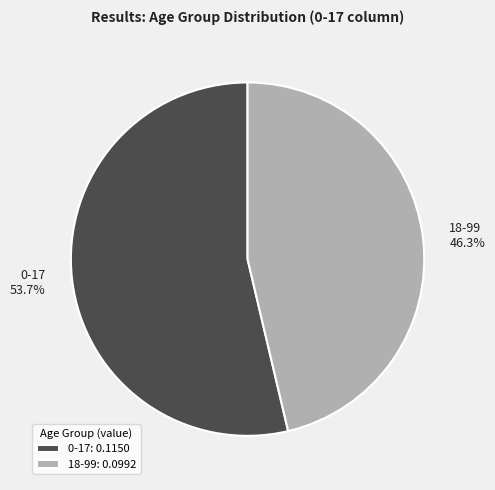

True or false: 0-17 accounts for 54% of the total.

True